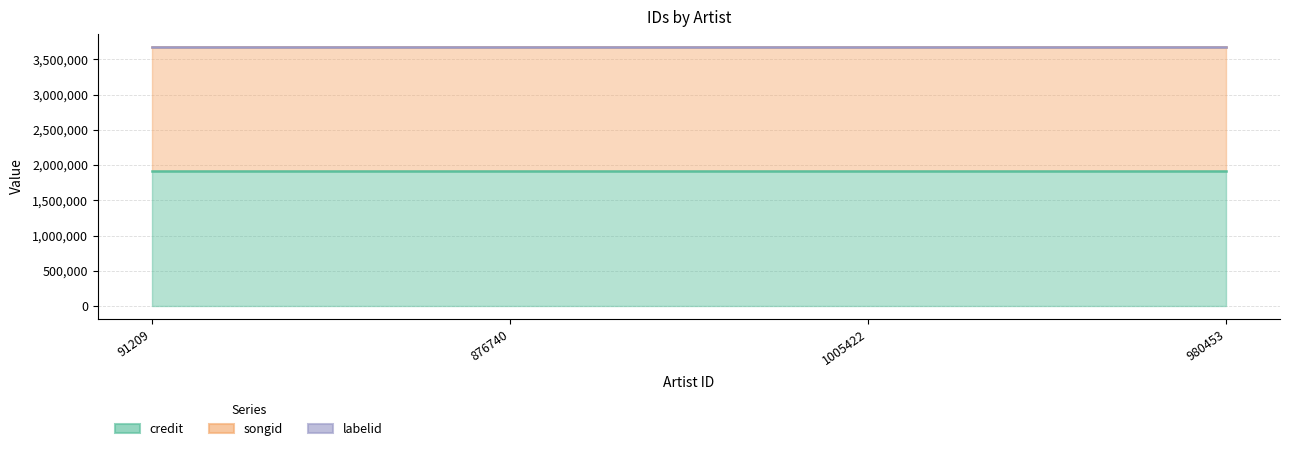

What is the value of the labelid point at the 1st from the left?

3675225